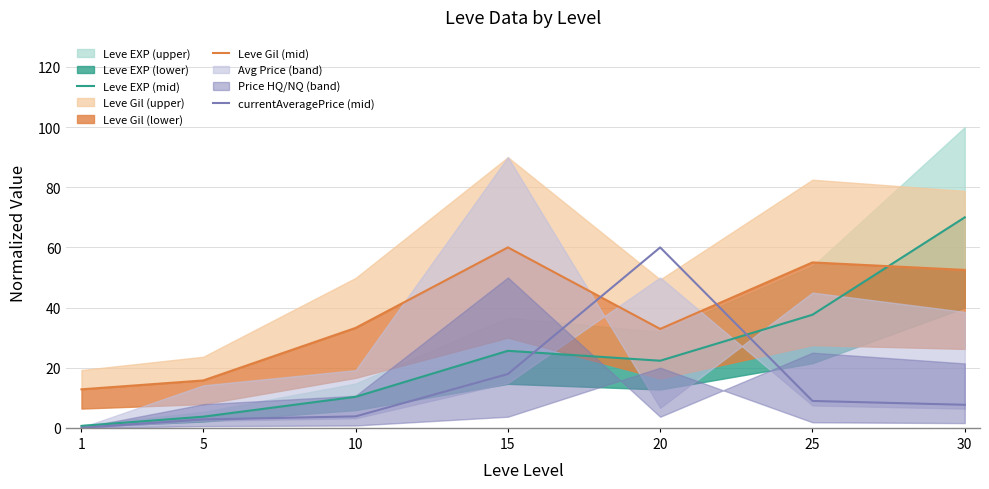

Which series has the largest total across all categories?

Leve Gil (mid)